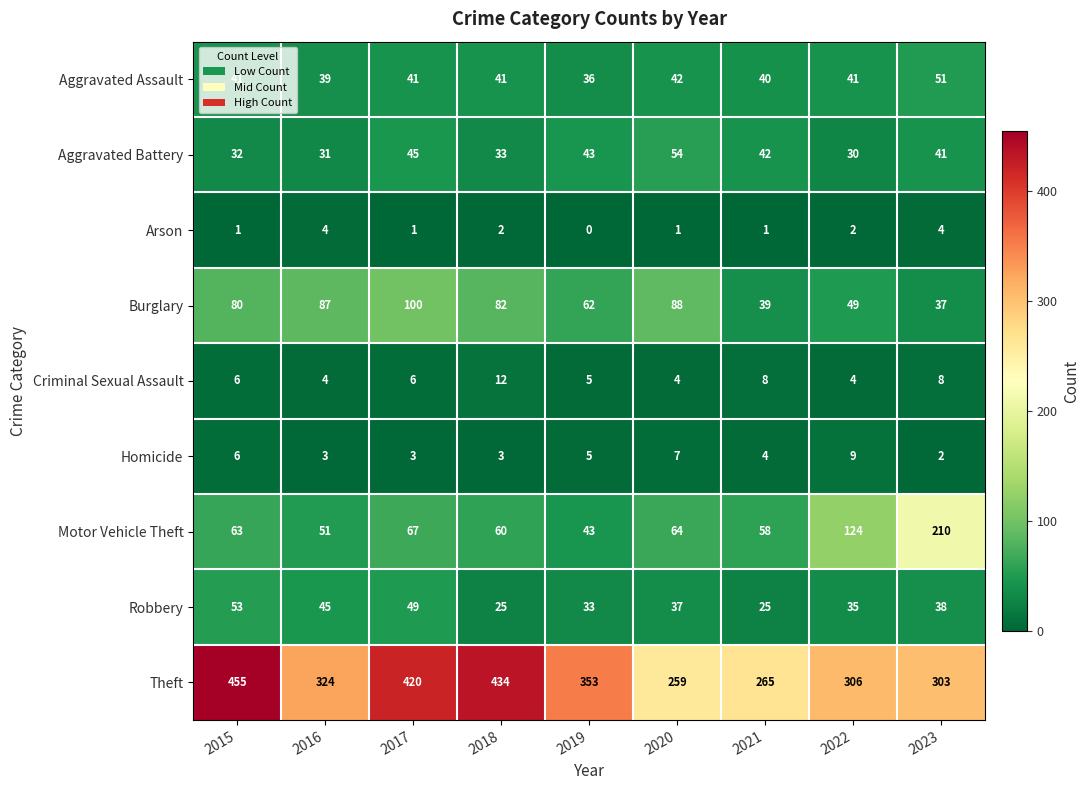

How many Homicide values are between 3 and 6?

6